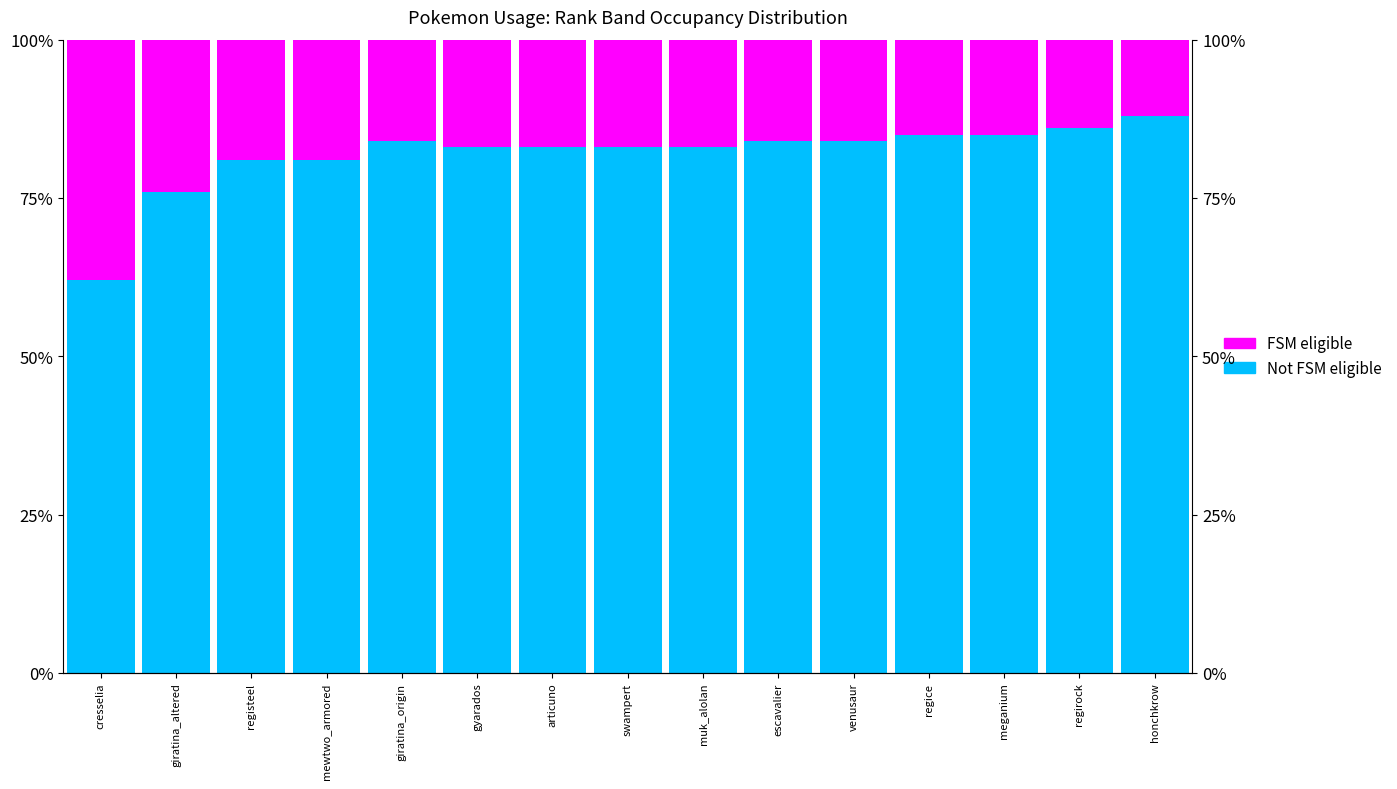

How many bars are there in each group?

2